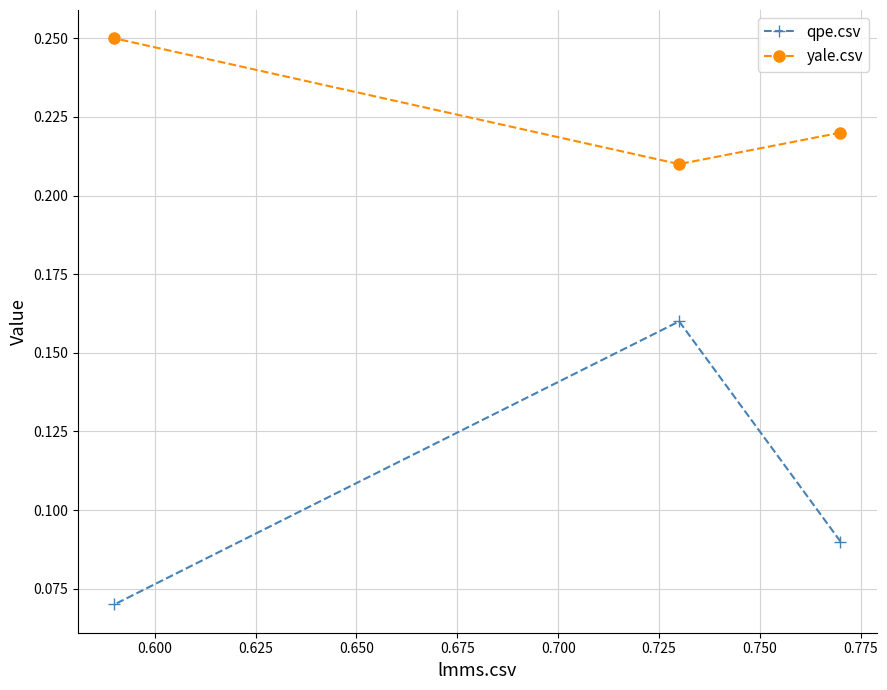

What is the lowest value of the yale.csv series?

0.2